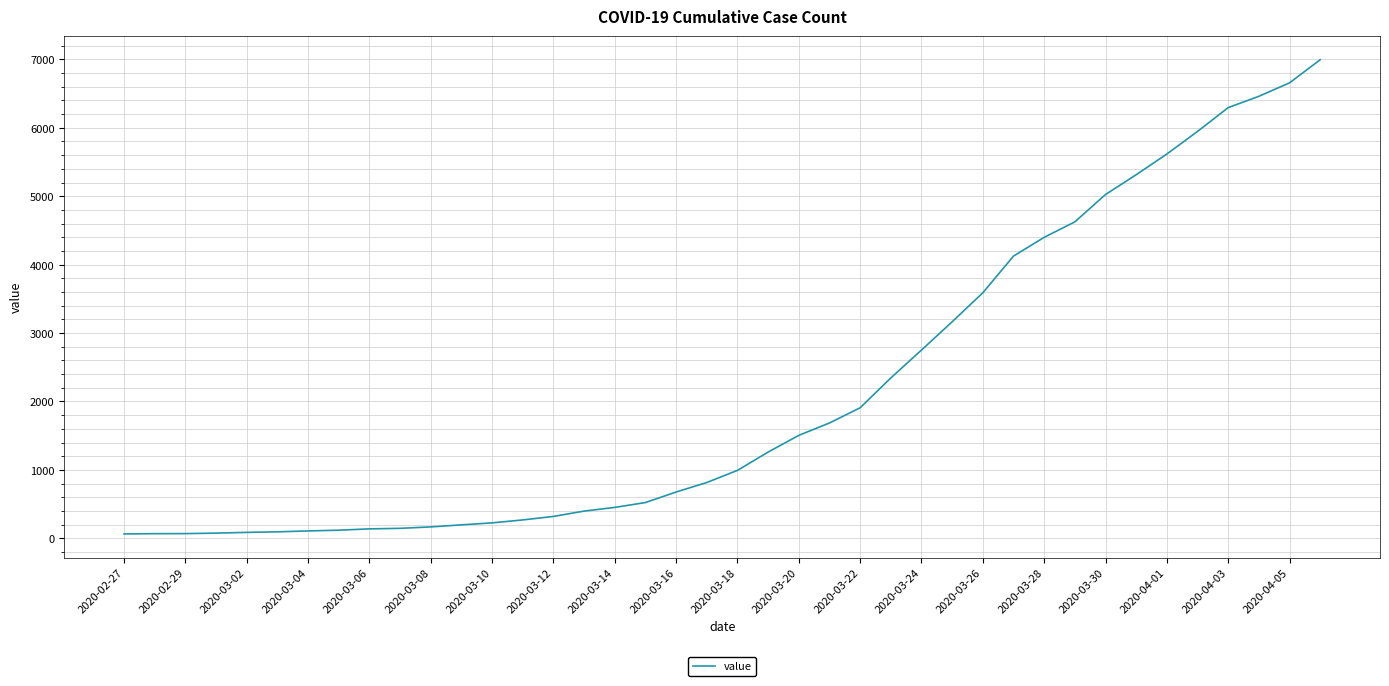

What is the greatest value displayed?

6995